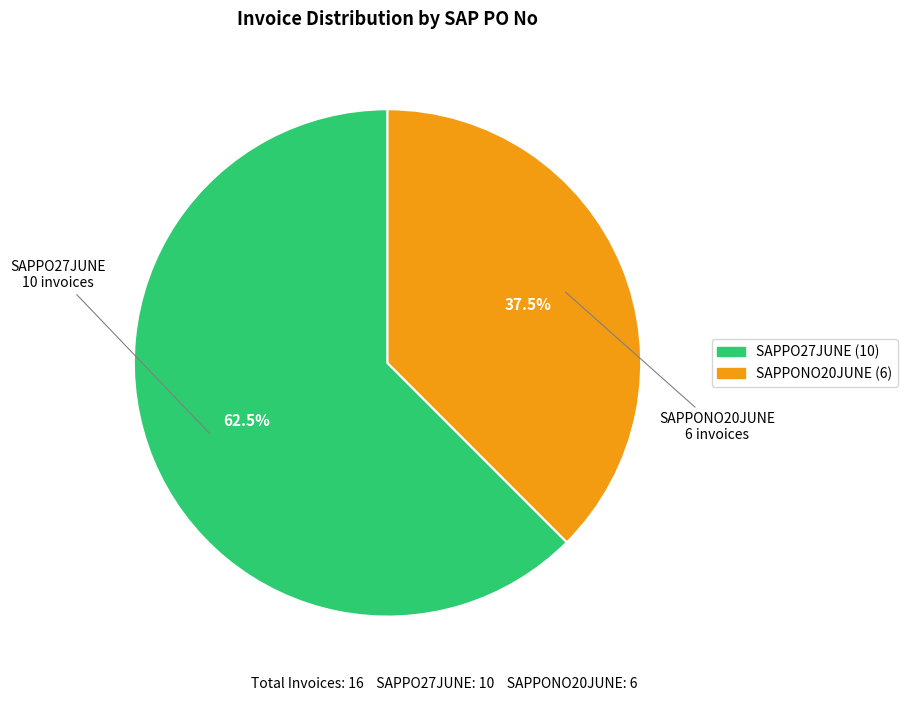

Is SAPPONO20JUNE the majority of the pie?

No